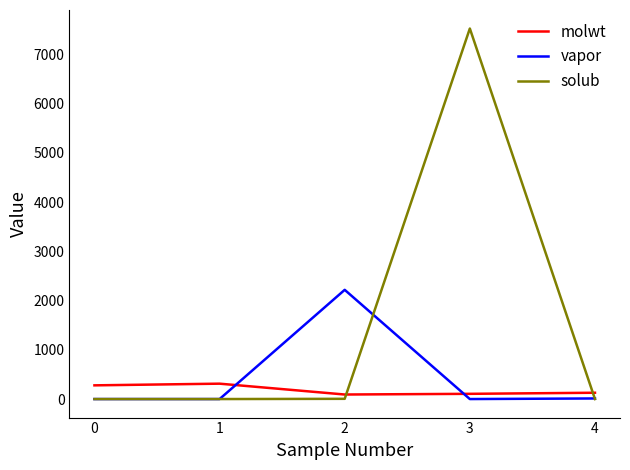

What is the maximum value for molwt?

312.4